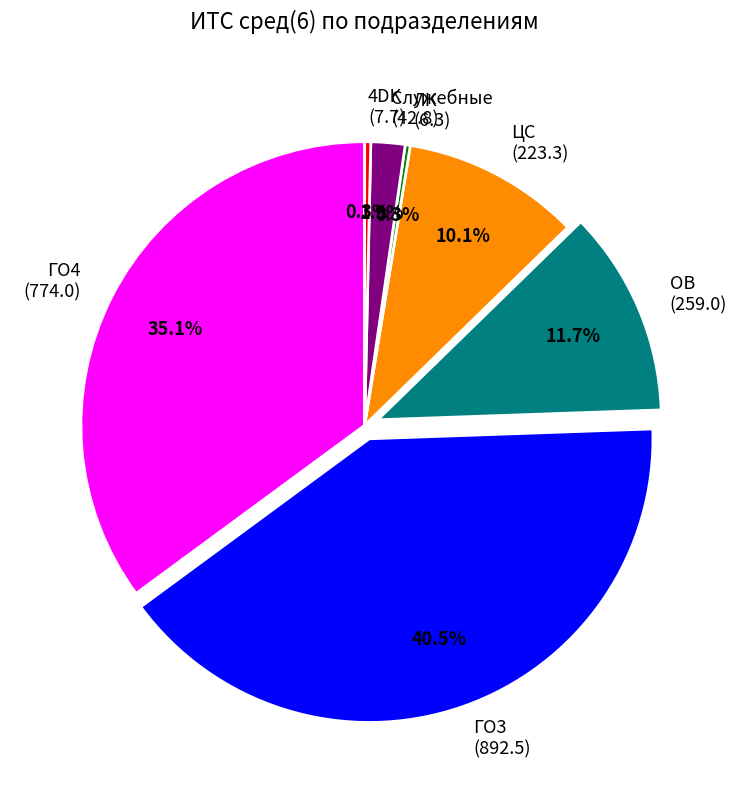

Which has a higher value, Служебные (42.8) or ЛК (6.3)?

Служебные (42.8)